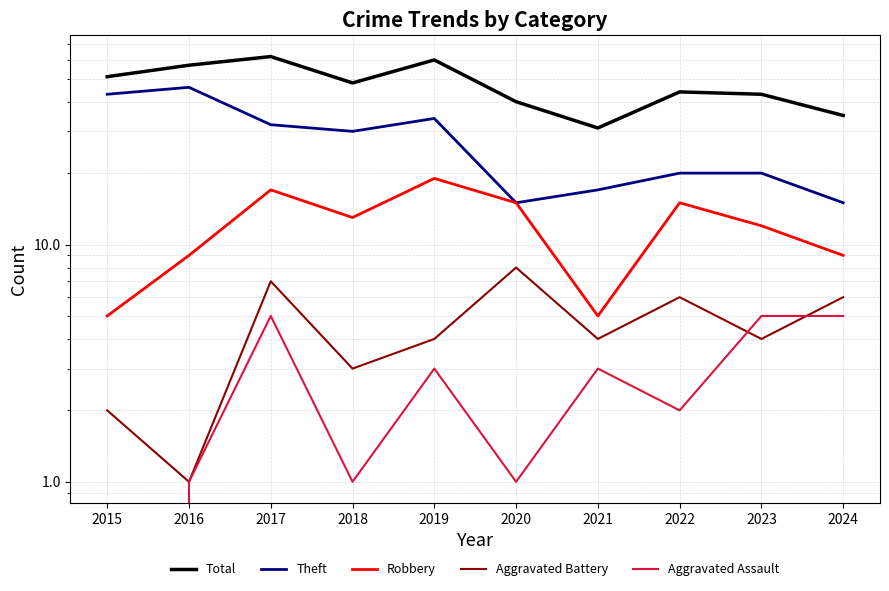

What is the lowest value of the Robbery series?

5